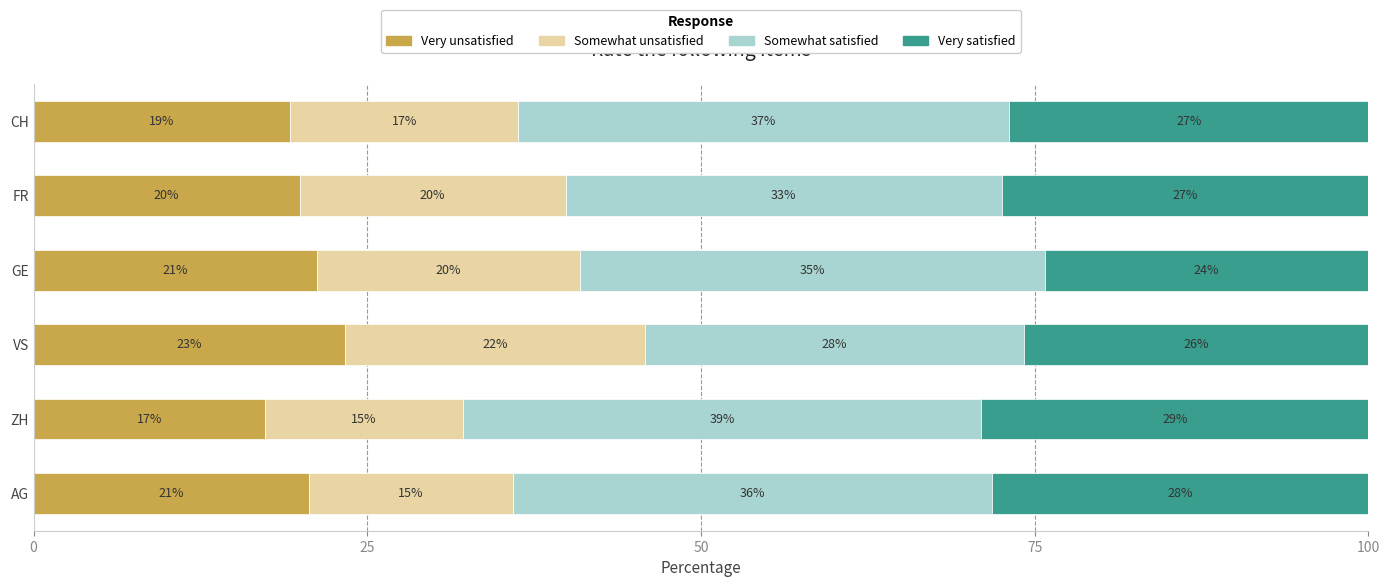

What are all the series names shown in the legend?

Very unsatisfied, Somewhat unsatisfied, Somewhat satisfied, Very satisfied